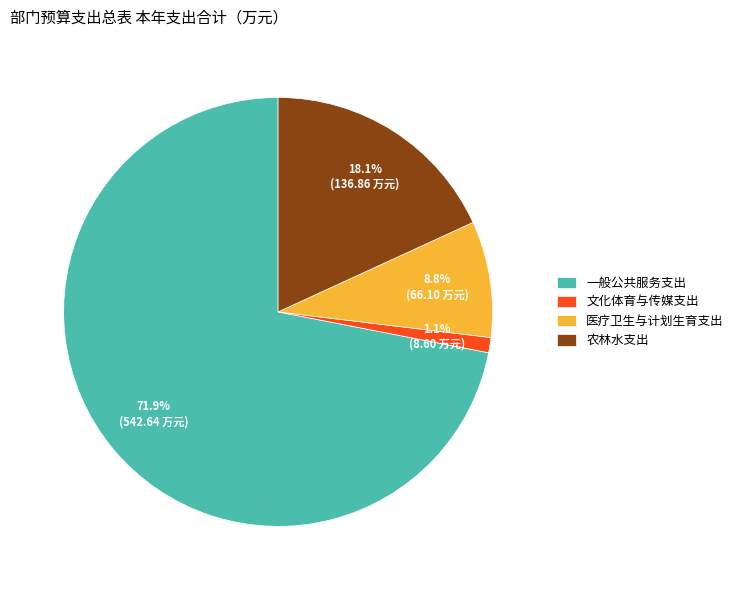

What is the smallest slice in the pie chart?

文化体育与传媒支出